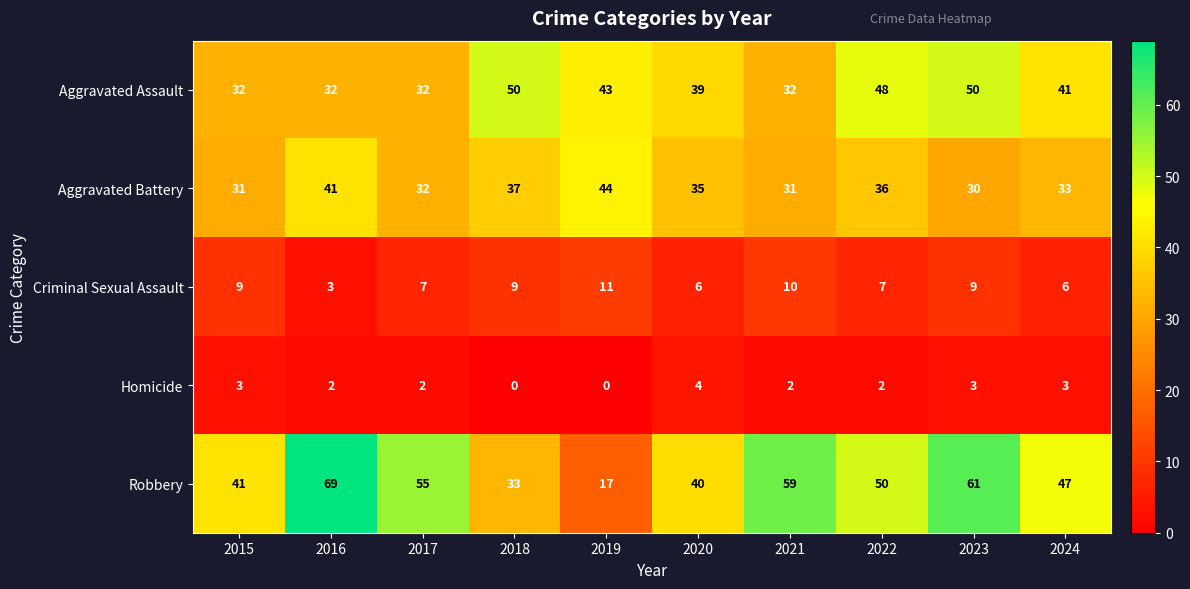

Which category has the highest value across all series?

2016